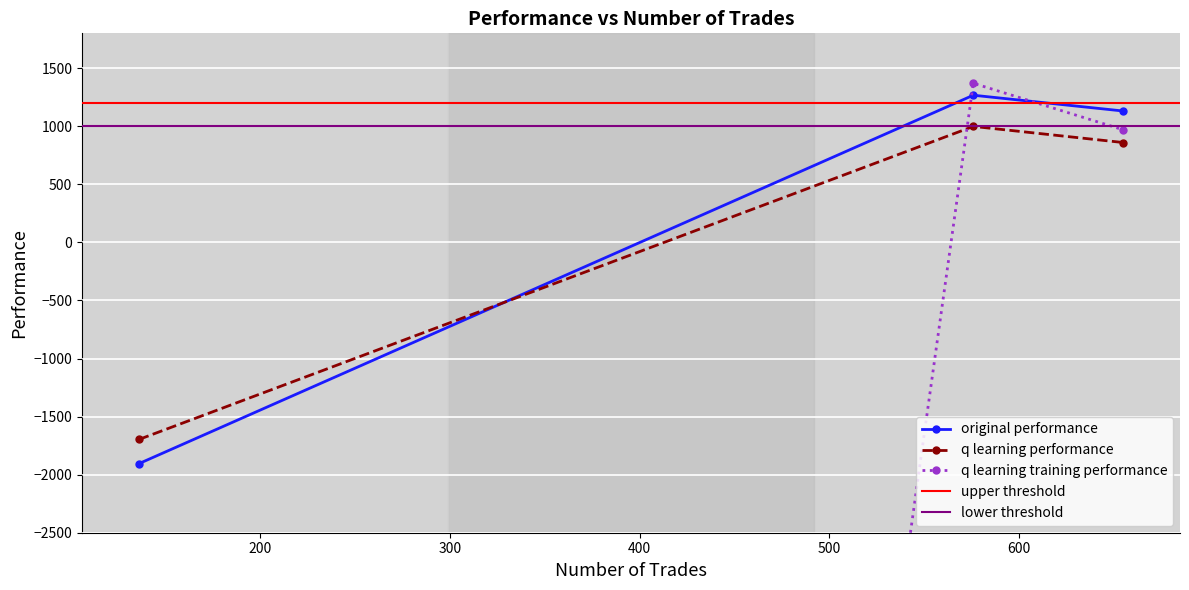

What is the difference between the q learning training performance values at 655 trades and 576 trades?

400.7